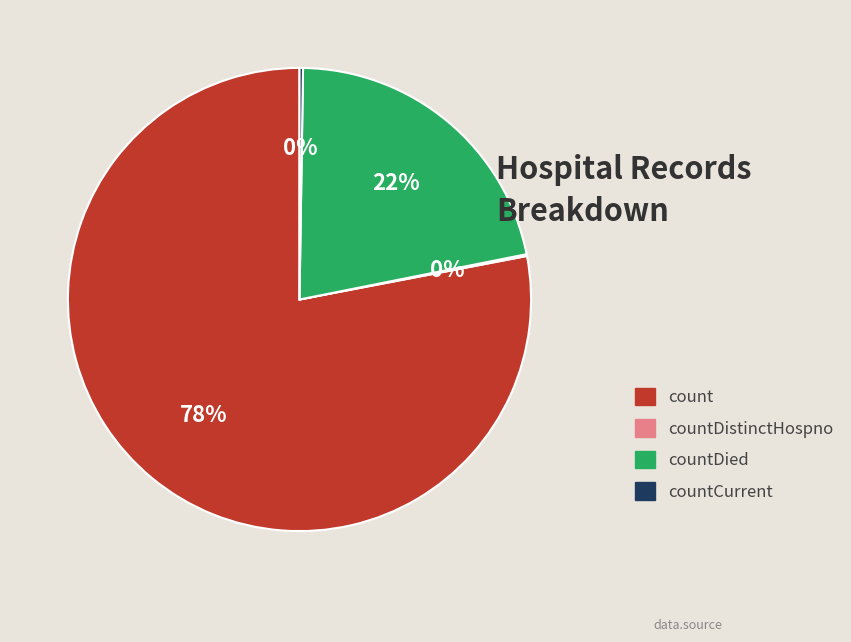

To the nearest percent, what is the difference between the largest and smallest slice percentages?

78%